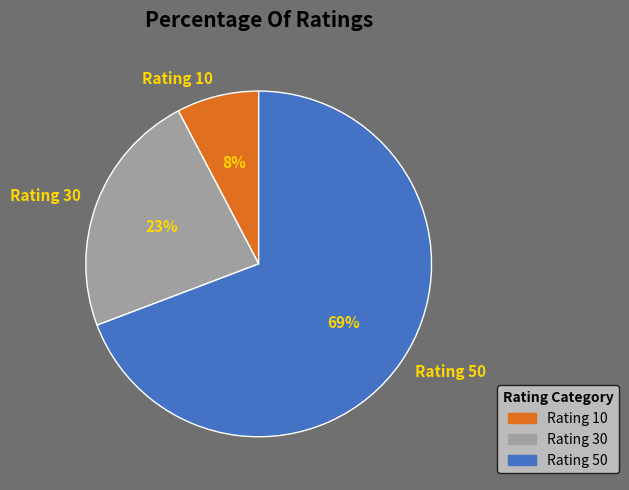

To the nearest percent, what is the combined percentage of Rating 10 and Rating 50?

77%